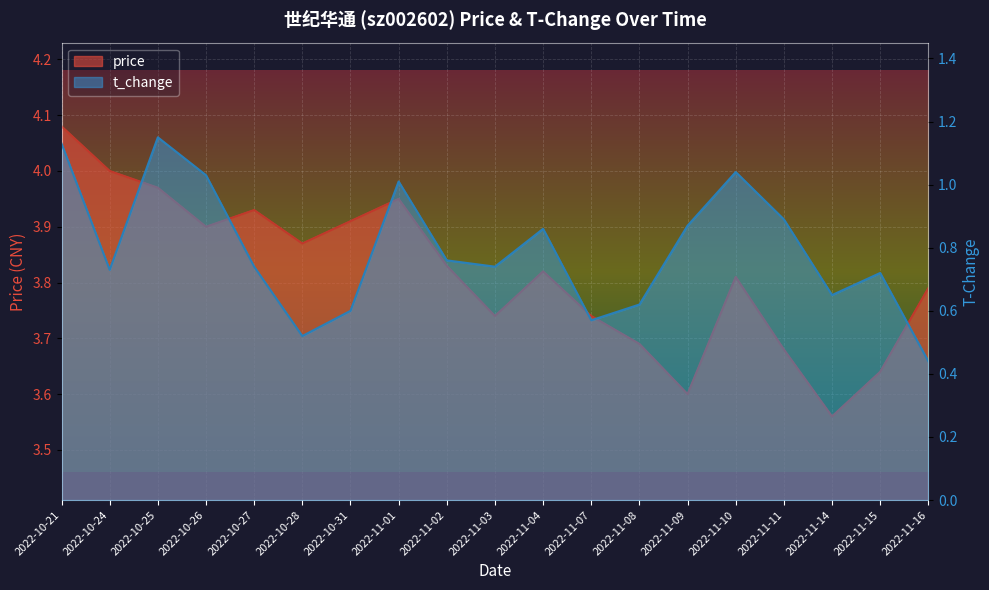

At how many categories does at least one series exceed 1?

19